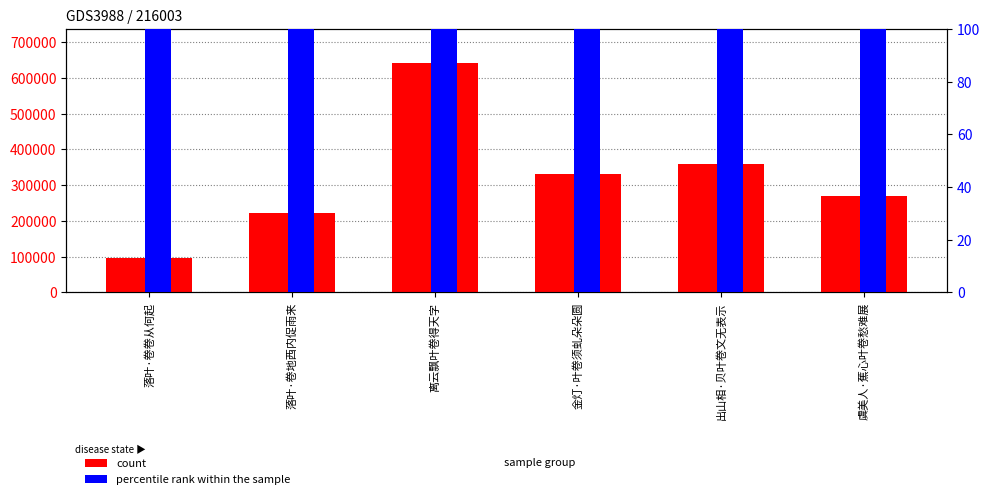

Reading left to right, list all the values displayed in this chart.

count: 落叶·卷卷从何起=95107.0	落叶·卷地西内促雨来=223179.0	离云飘叶卷得天字=641138.0	金灯·叶卷须虬朵朵圆=331521.0	出山相·贝叶卷文无表示=358472.0	虞美人·蕉心叶卷愁难展=269827.0
percentile rank within the sample: 落叶·卷卷从何起=16028.4	落叶·卷地西内促雨来=32056.9	离云飘叶卷得天字=96170.7	金灯·叶卷须虬朵朵圆=64113.8	出山相·贝叶卷文无表示=80142.3	虞美人·蕉心叶卷愁难展=48085.3